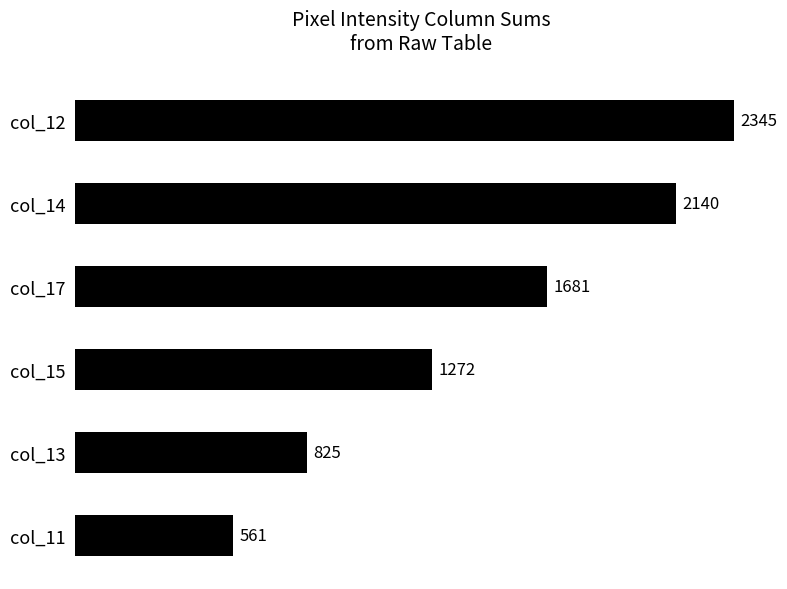

How many bars are there in total?

6